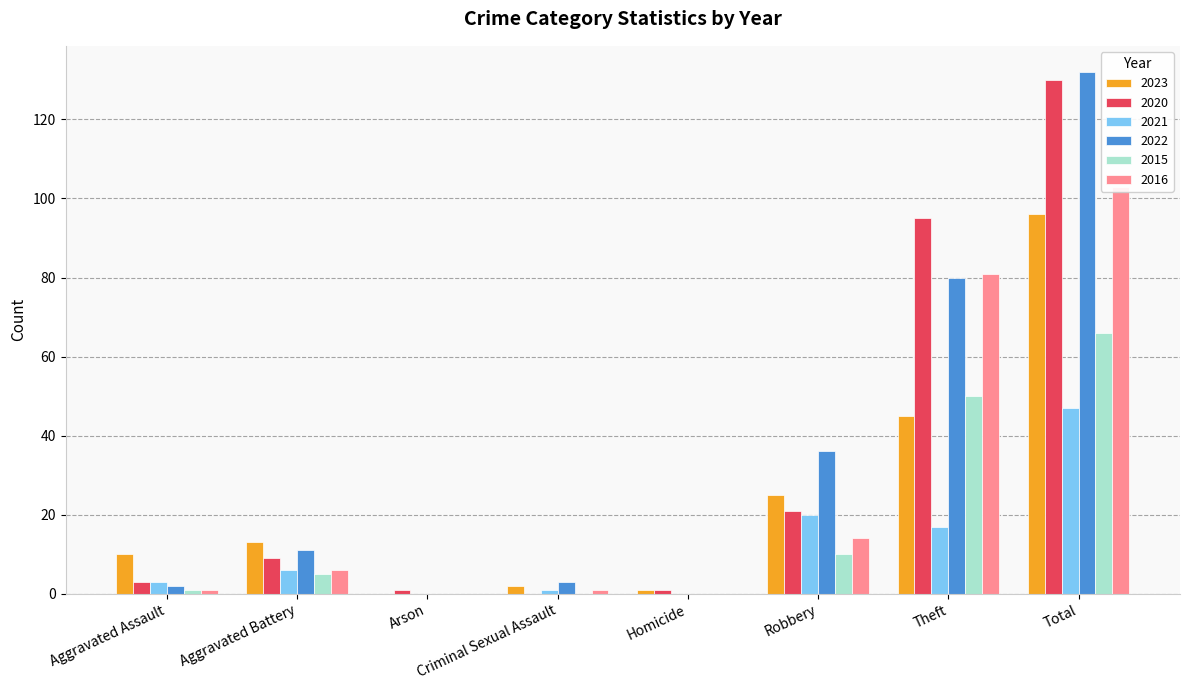

At which category is the sum across all series the highest?

Total